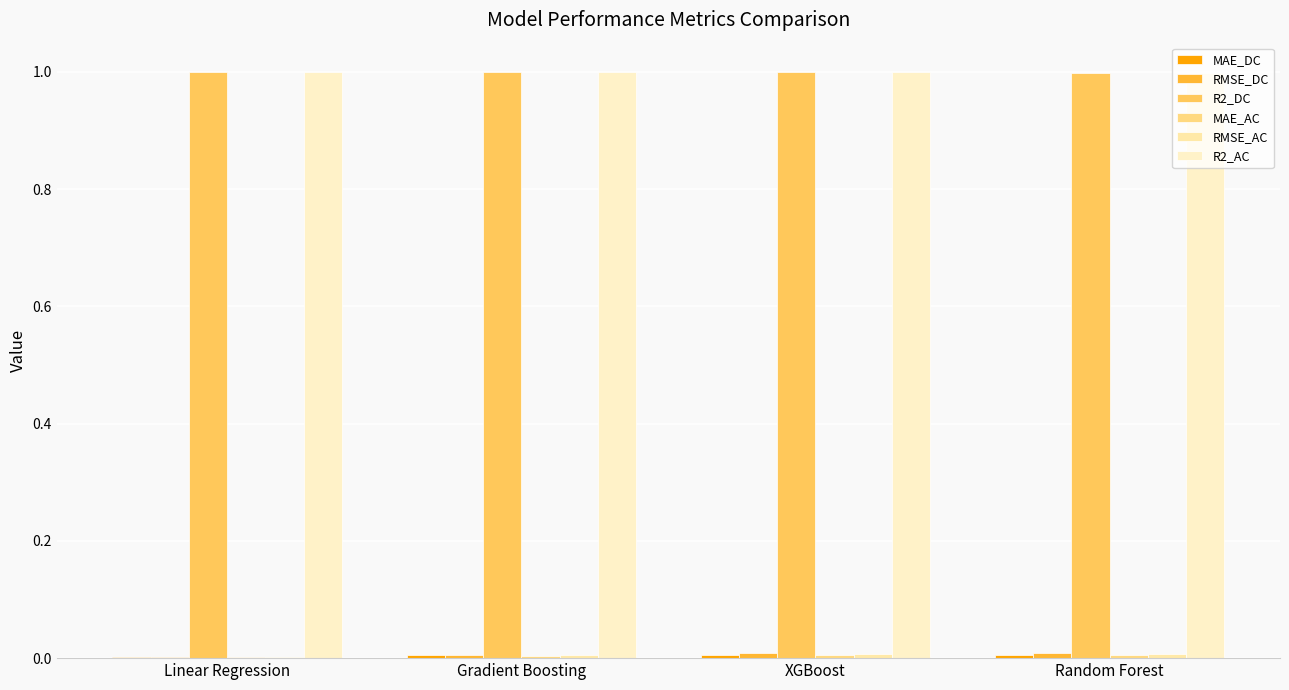

Reading right to left, extract all data points from this chart.

MAE_DC: Random Forest=0.0	XGBoost=0.0	Gradient Boosting=0.0	Linear Regression=0.0
RMSE_DC: Random Forest=0.0	XGBoost=0.0	Gradient Boosting=0.0	Linear Regression=0.0
R2_DC: Random Forest=1.0	XGBoost=1.0	Gradient Boosting=1.0	Linear Regression=1.0
MAE_AC: Random Forest=0.0	XGBoost=0.0	Gradient Boosting=0.0	Linear Regression=0.0
RMSE_AC: Random Forest=0.0	XGBoost=0.0	Gradient Boosting=0.0	Linear Regression=0.0
R2_AC: Random Forest=1.0	XGBoost=1.0	Gradient Boosting=1.0	Linear Regression=1.0